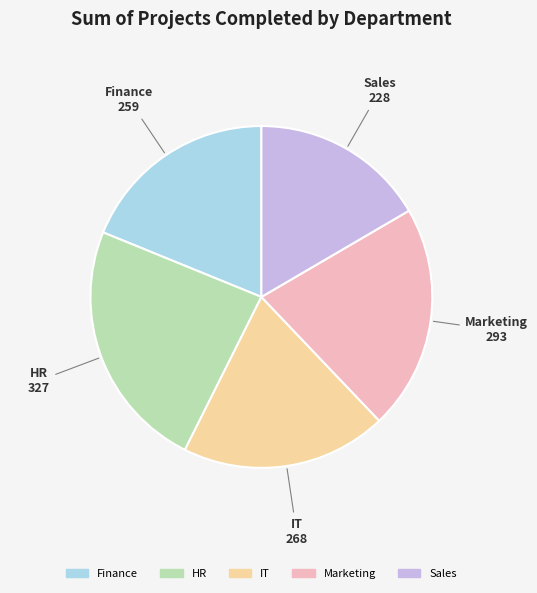

Which has a higher value, Sales or Marketing?

Marketing